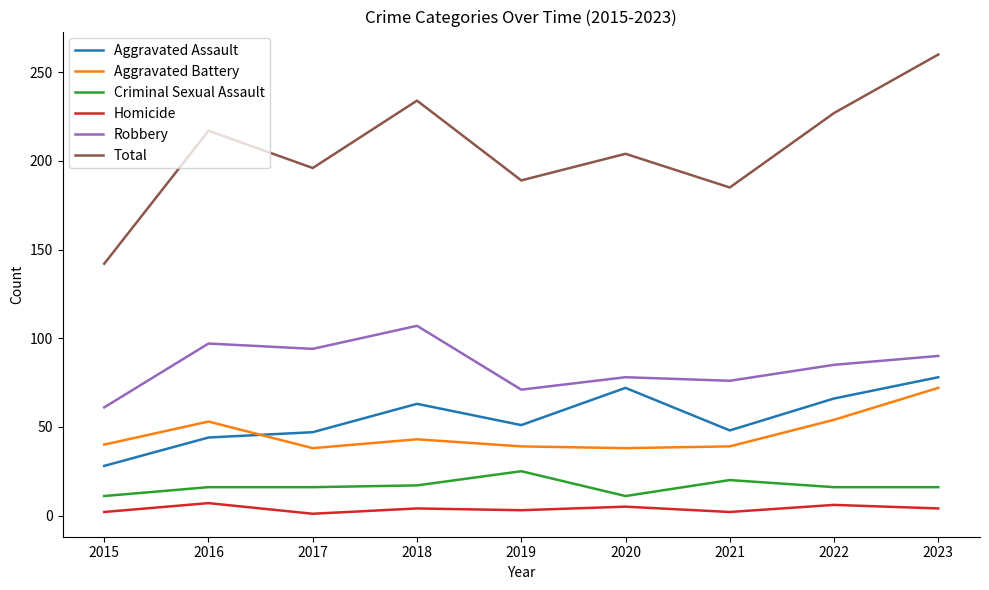

The Robbery series shows 107 at 2018. True or false?

True